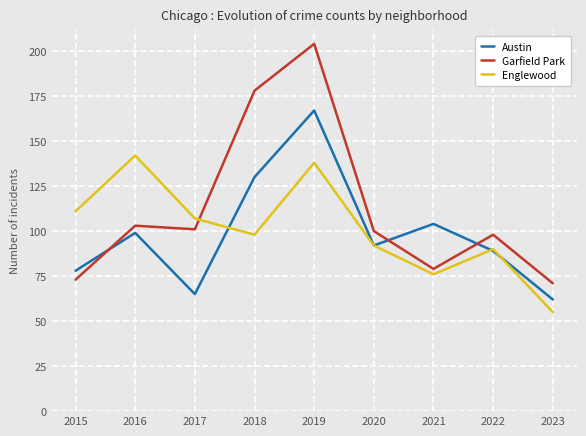

The Garfield Park series shows 268 at 2018. True or false?

False